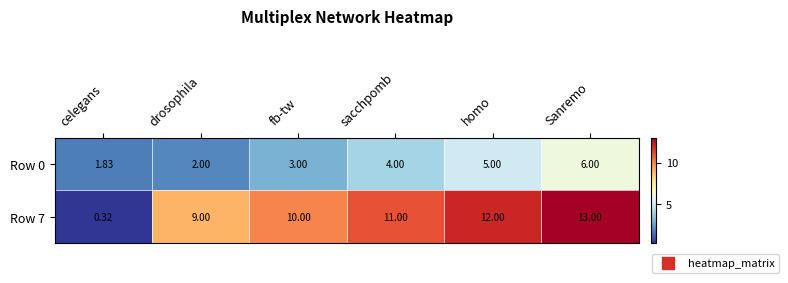

Which series has the largest total across all categories?

Row 7